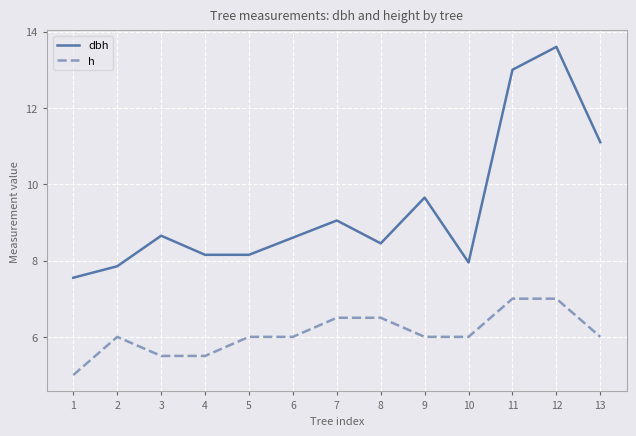

What is the difference between the maximum and second lowest values in the h series?

1.5